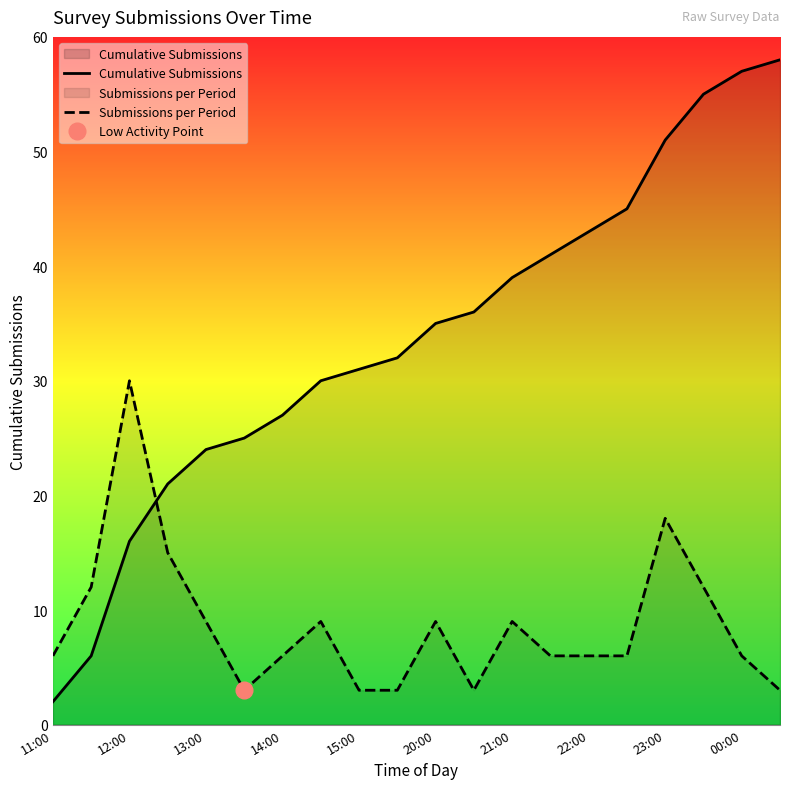

What is the smallest value displayed?

2